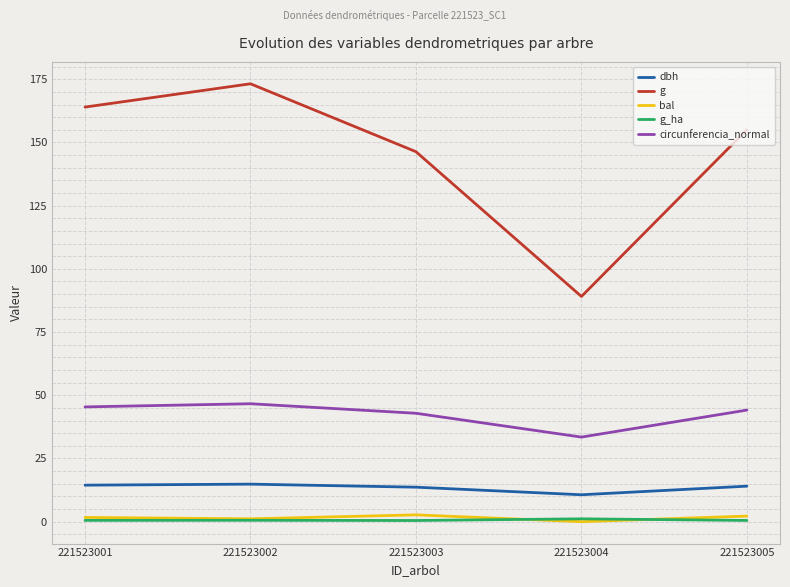

What is the sum of the g values at 221523004 and 221523001?

253.1